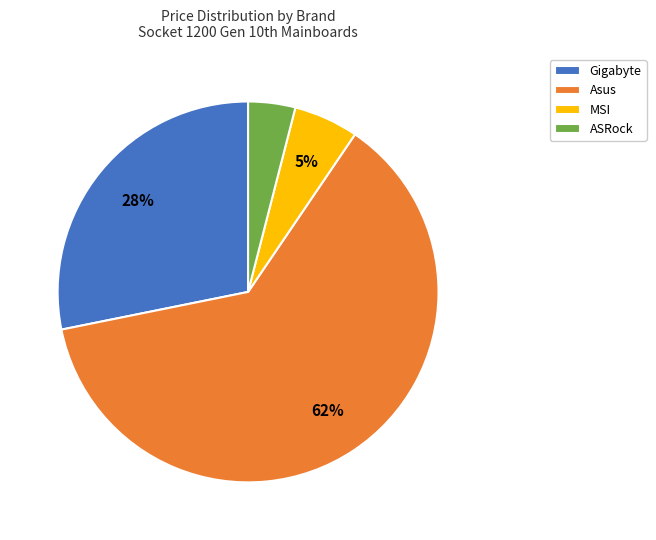

To the nearest percent, what percentage of the pie is Gigabyte?

28%